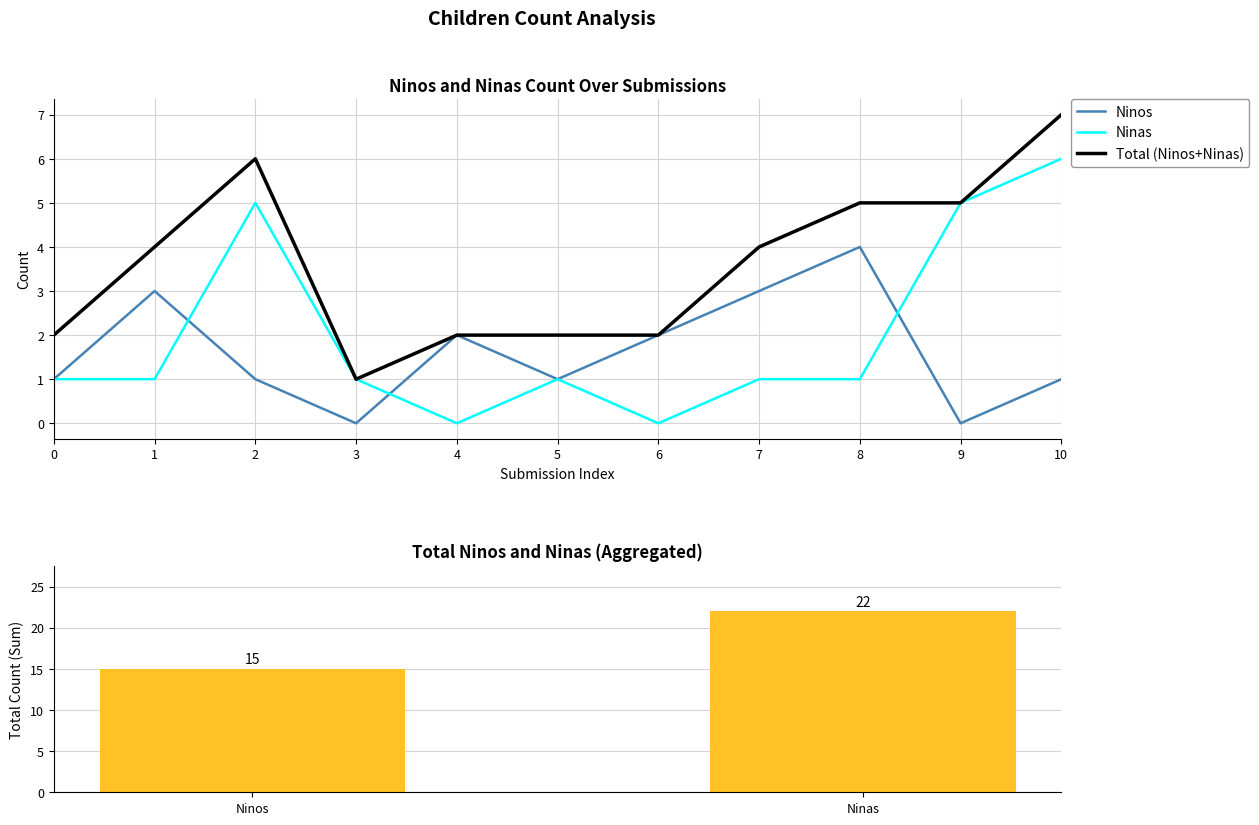

What is the highest value of the Ninas series?

6